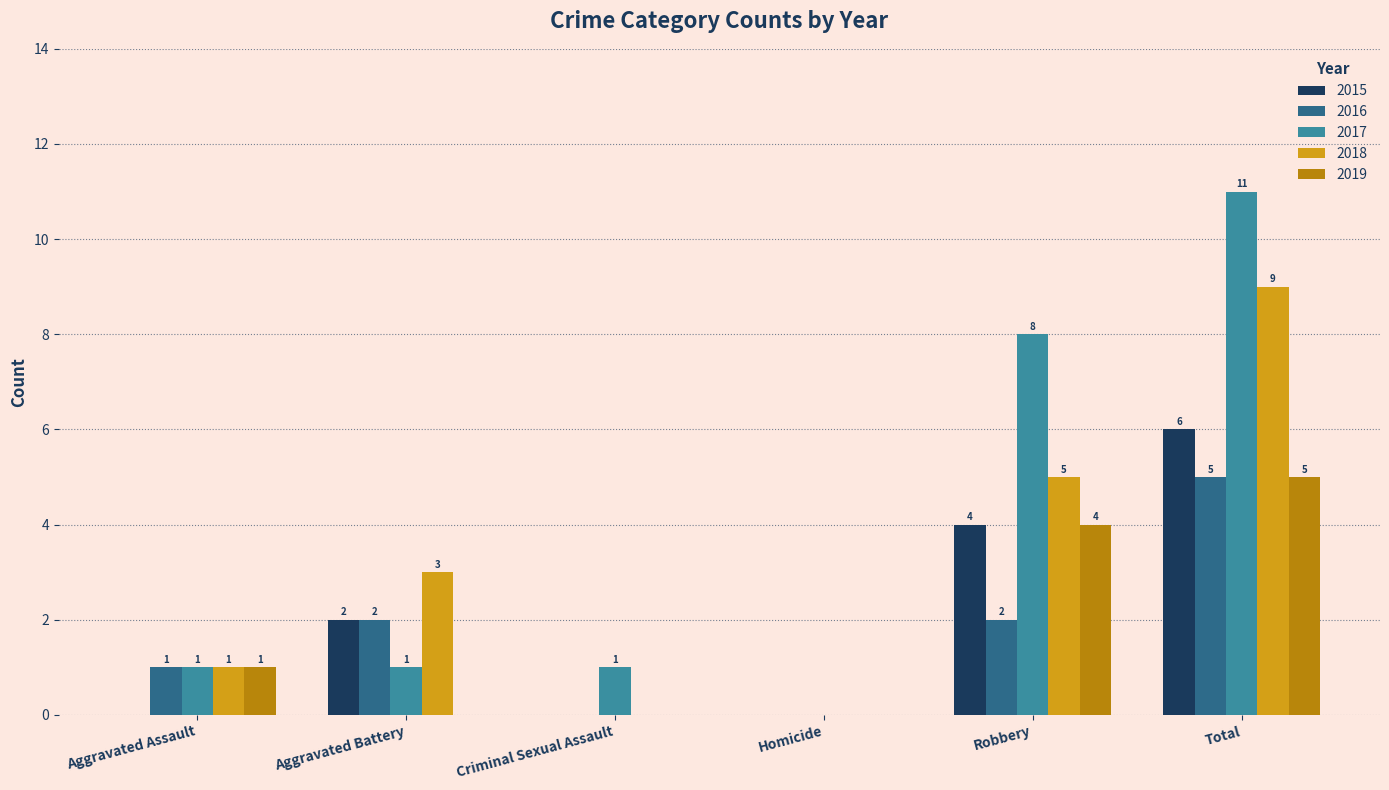

What is the maximum value for 2015?

6